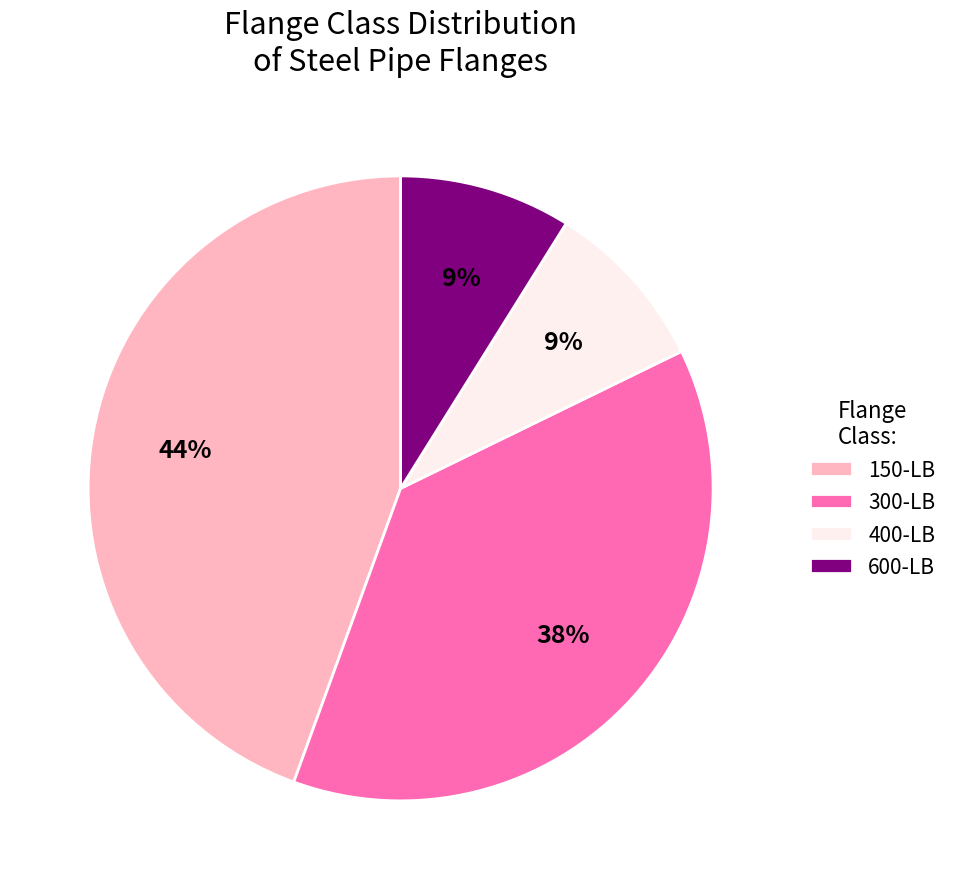

Combined, do 300-LB and 600-LB account for over 50%?

No